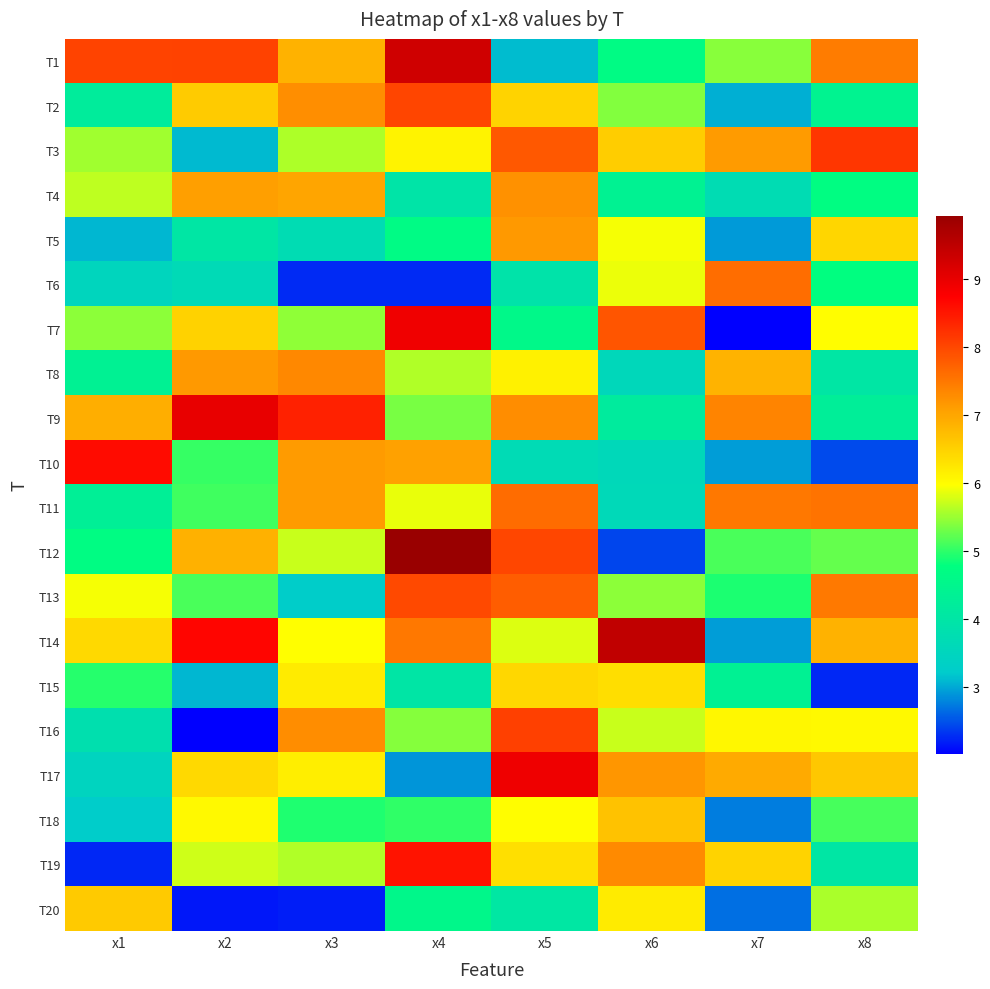

Count the number of data series in this chart.

20